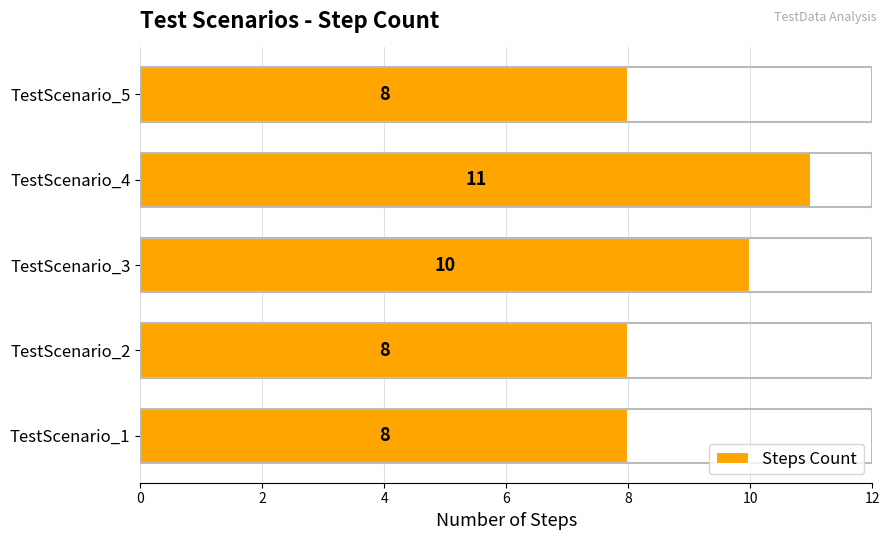

Reading bottom to top, transcribe all the data shown in this chart.

TestScenario_1=8	TestScenario_2=8	TestScenario_3=10	TestScenario_4=11	TestScenario_5=8